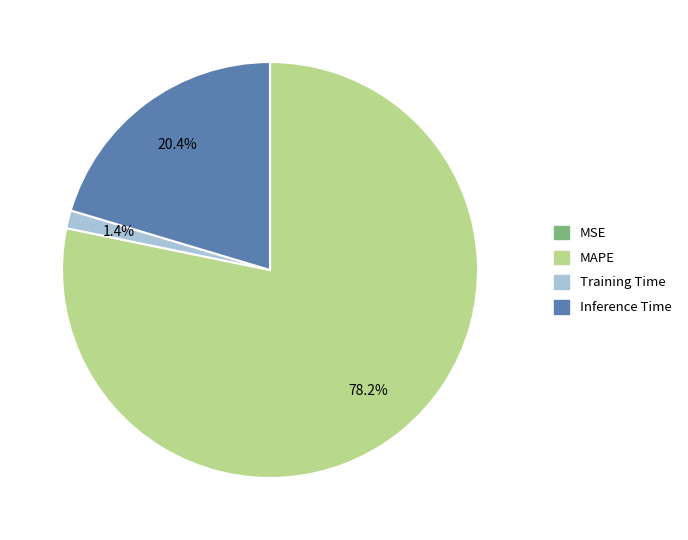

Is there a majority slice in this chart?

Yes